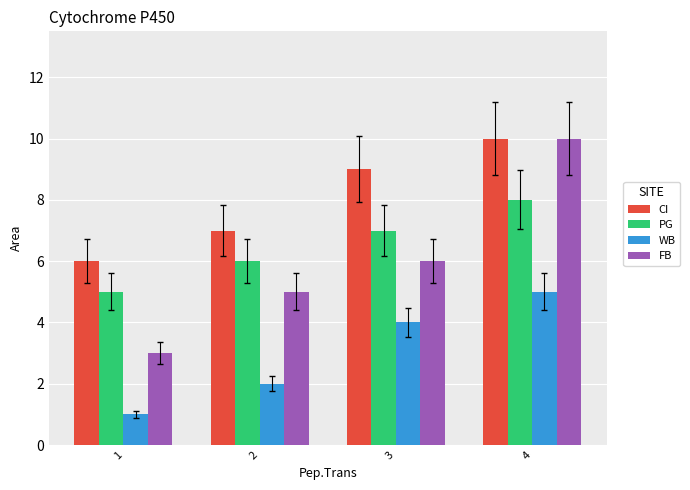

Does the chart contain any negative values?

No